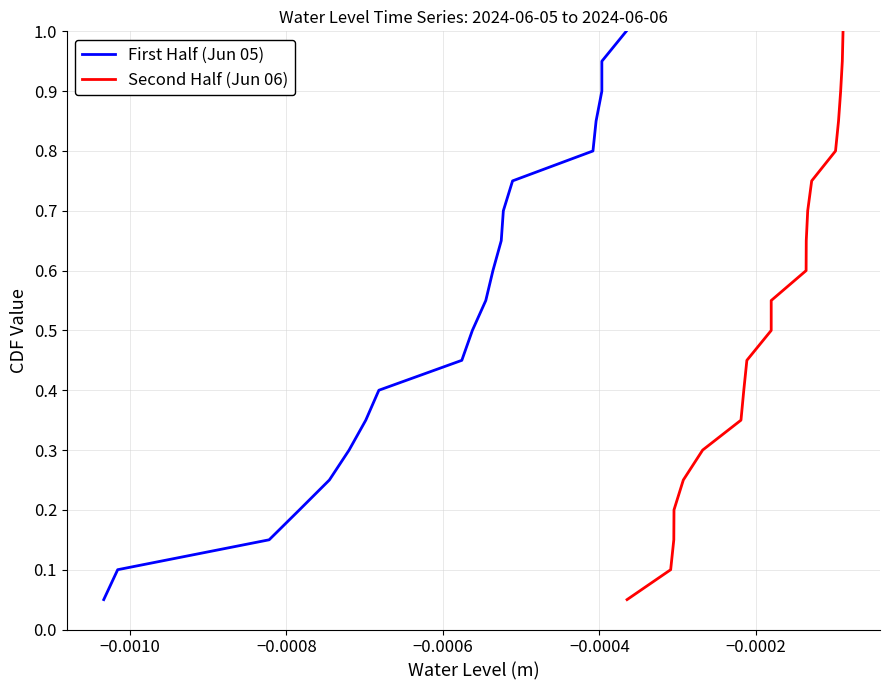

What is the maximum value for First Half (Jun 05)?

1.0